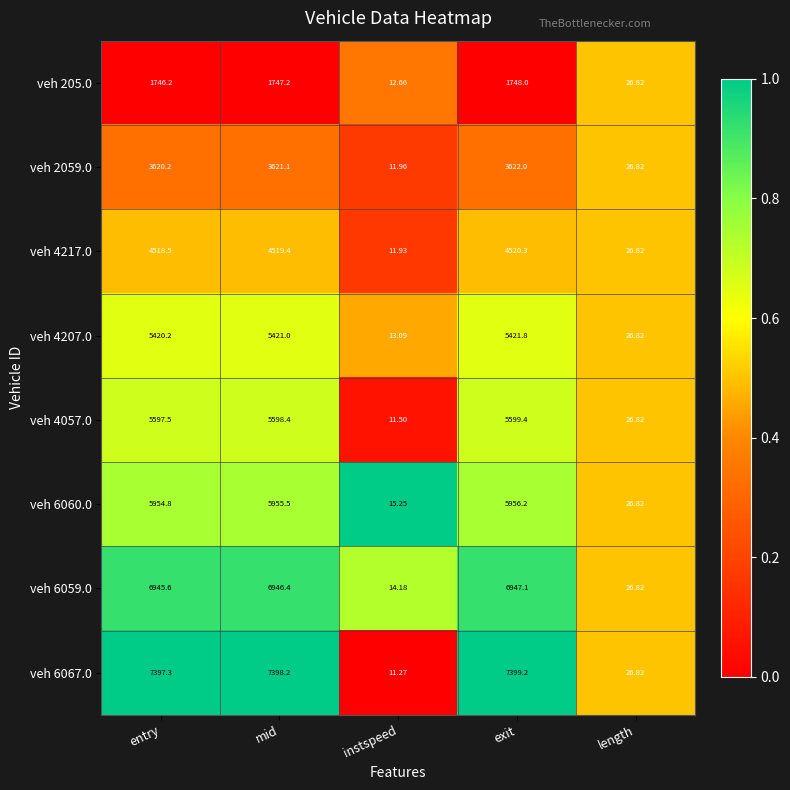

How many values in the veh 6067.0 series exceed 7397?

3